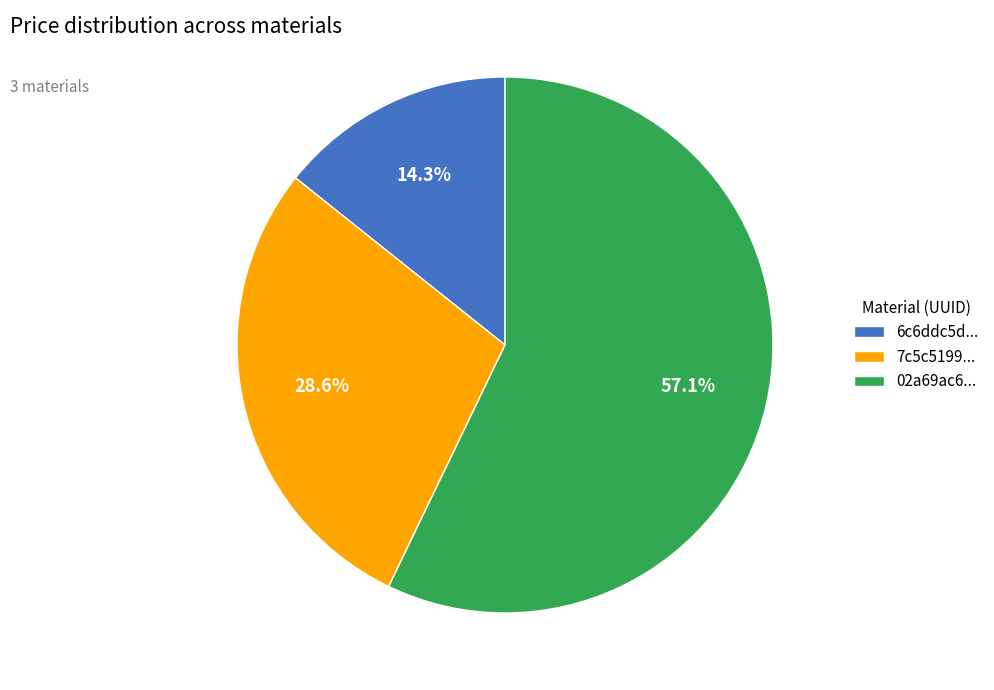

Approximately how many times larger is the value at 7c5c5199... compared to 6c6ddc5d...?

2.0